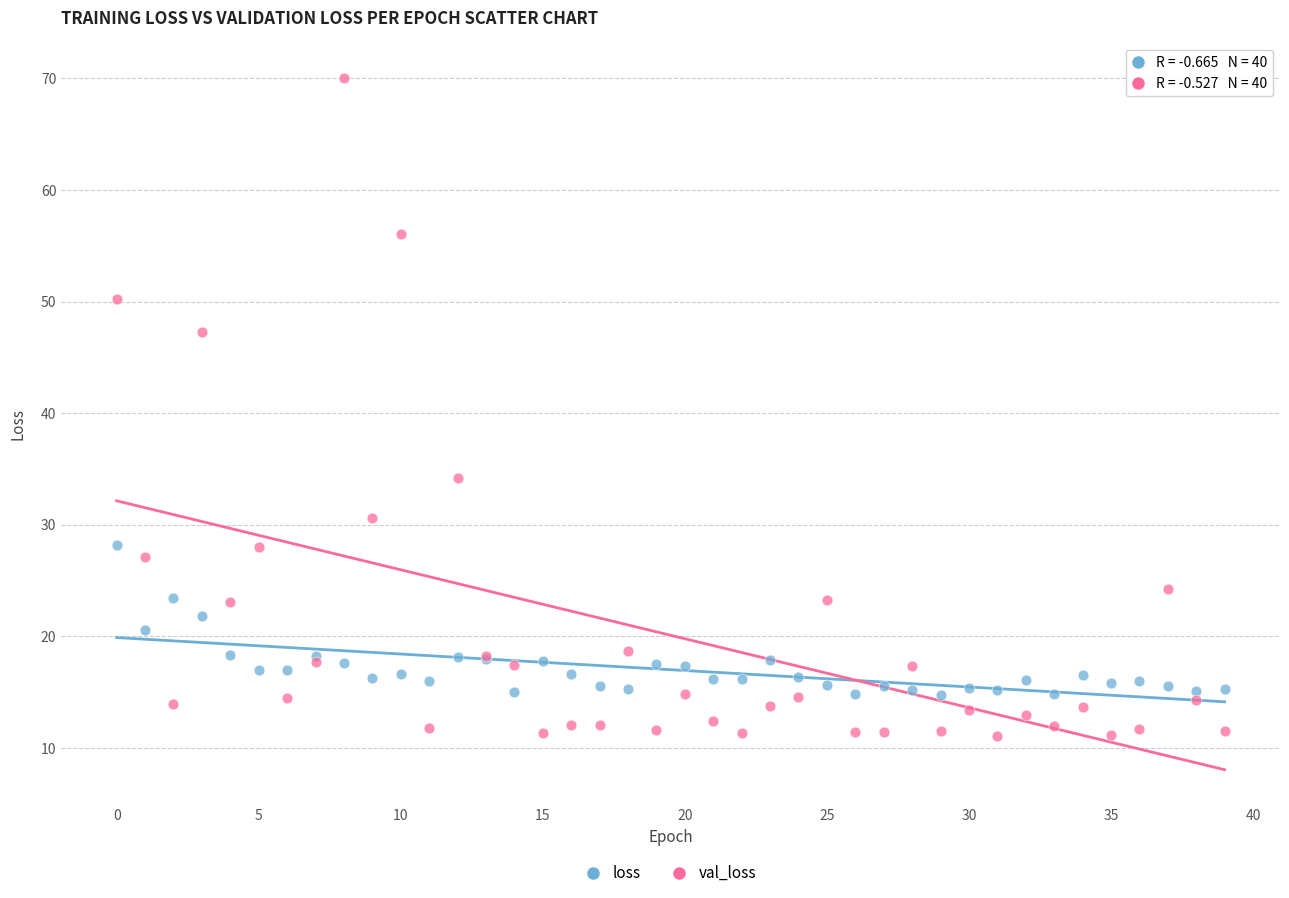

Across all series, what Y value is closest to 40?

34.2